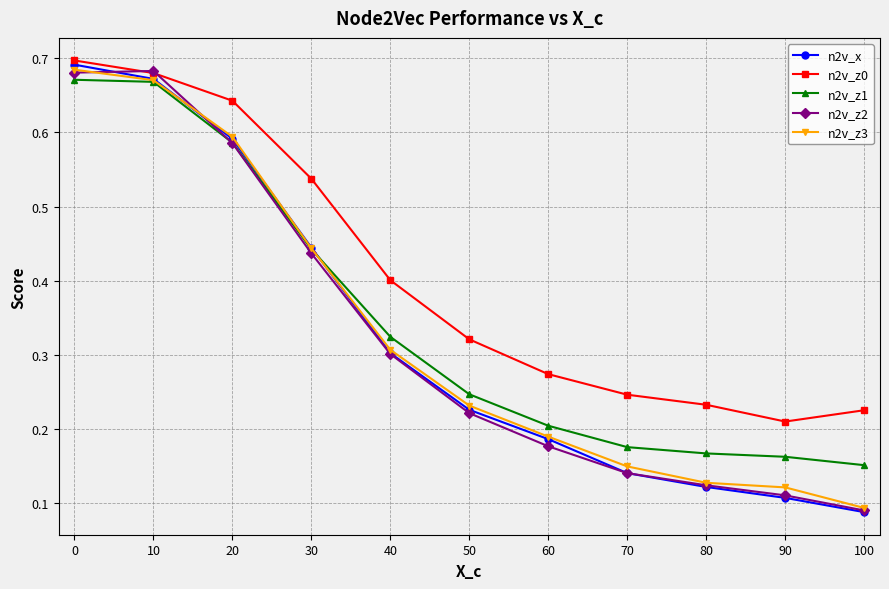

Which series changed the most between 10 and 50?

n2v_z2